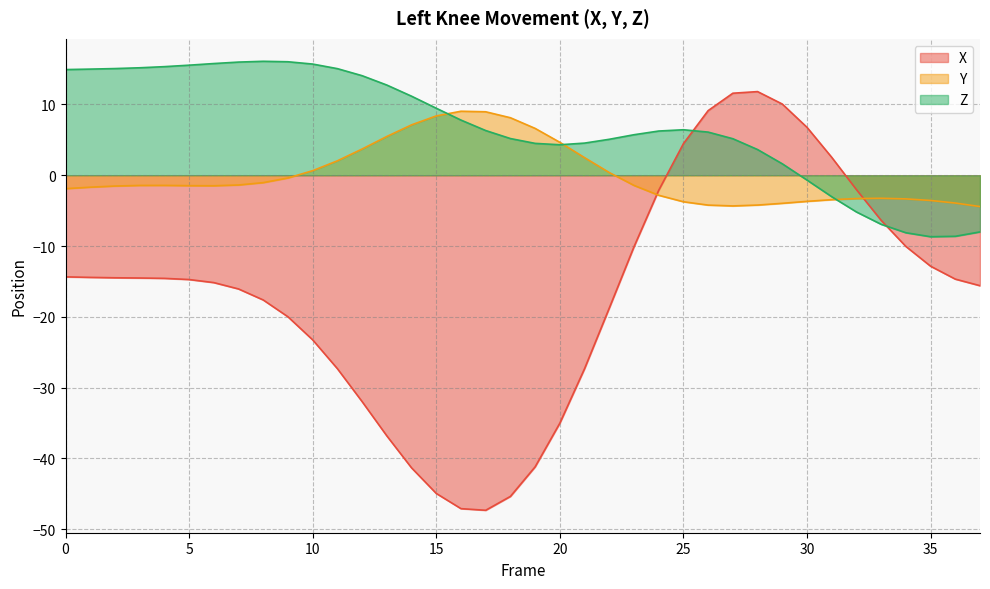

Read the Y value at 0.

-1.9